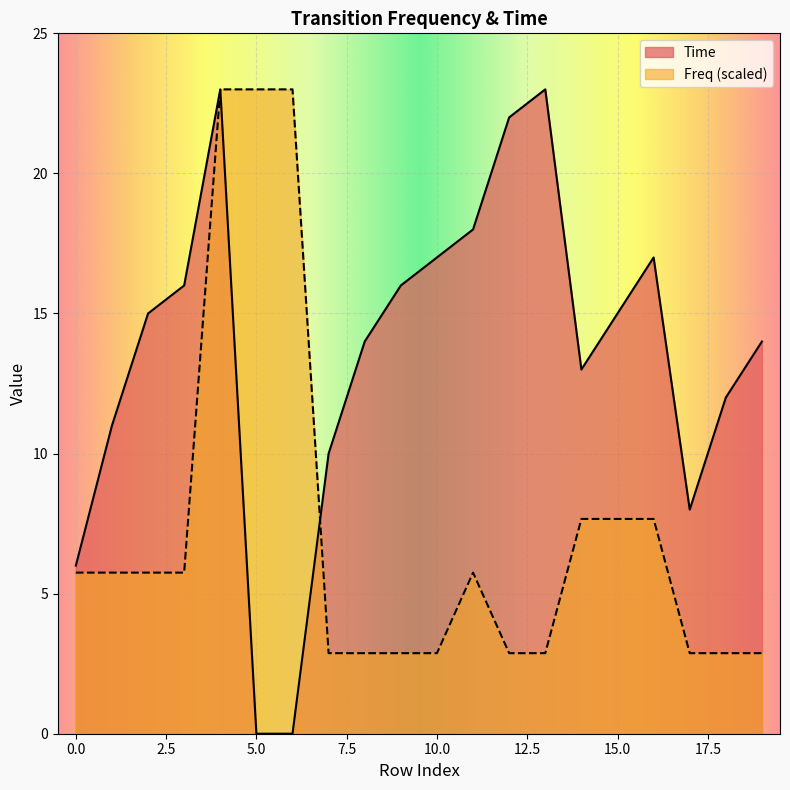

Reading left to right, transcribe all the data shown in this chart.

Freq: 5.8	5.8	5.8	5.8	23.0	23.0	23.0	2.9	2.9	2.9	2.9	5.8	2.9	2.9	7.7	7.7	7.7	2.9	2.9	2.9
Time: 6.0	11.0	15.0	16.0	23.0	0.0	0.0	10.0	14.0	16.0	17.0	18.0	22.0	23.0	13.0	15.0	17.0	8.0	12.0	14.0